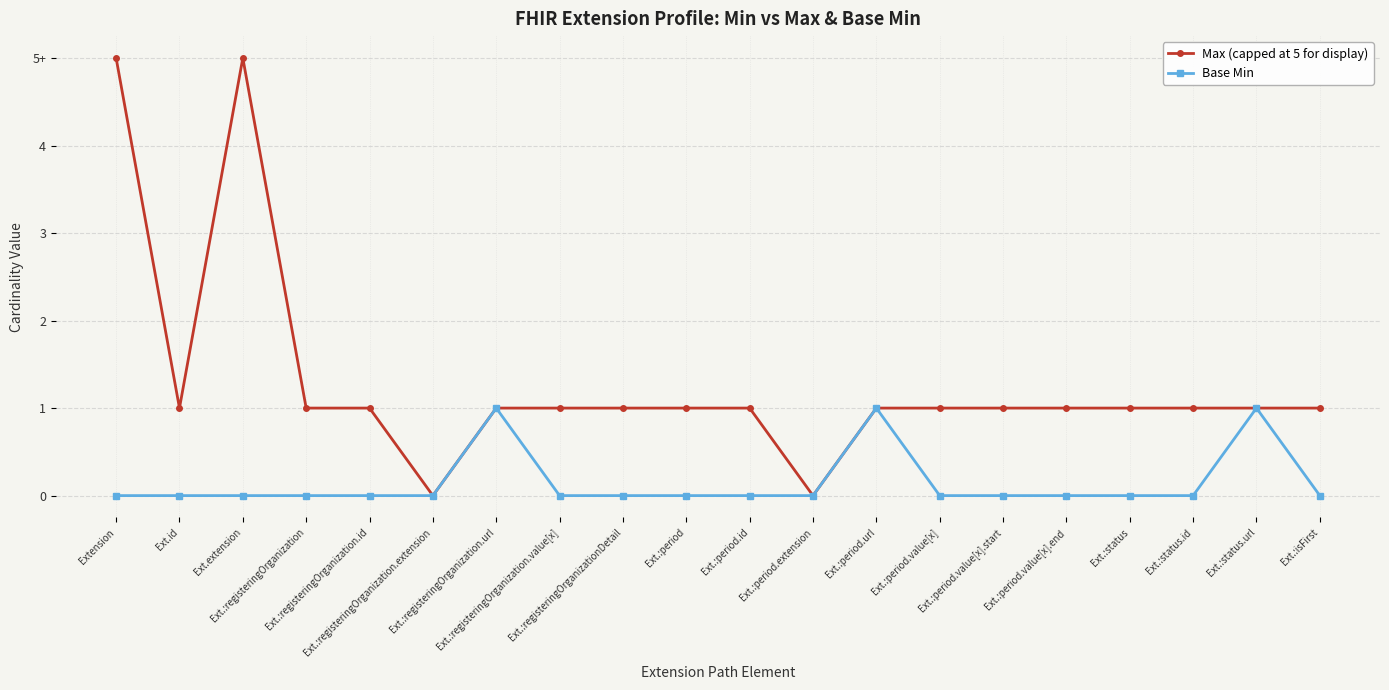

What is the maximum value shown in the chart?

5